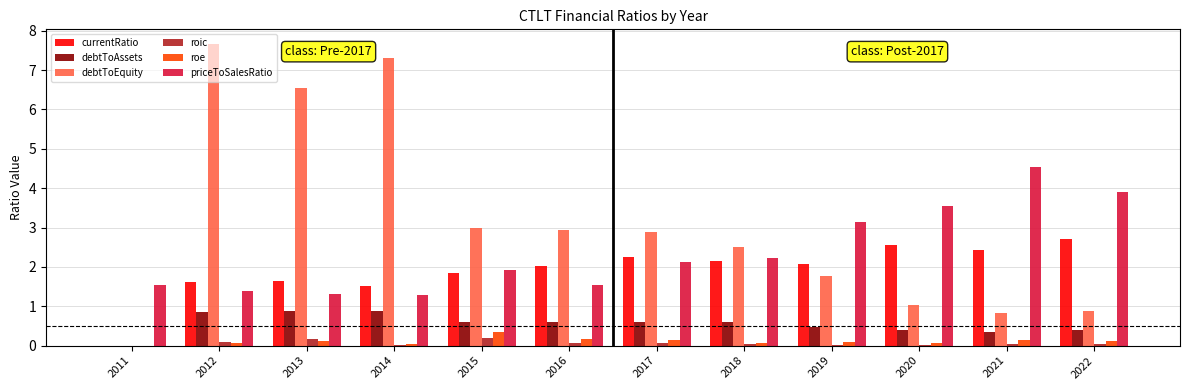

Which series changed the most between 2014 and 2022?

debtToEquity